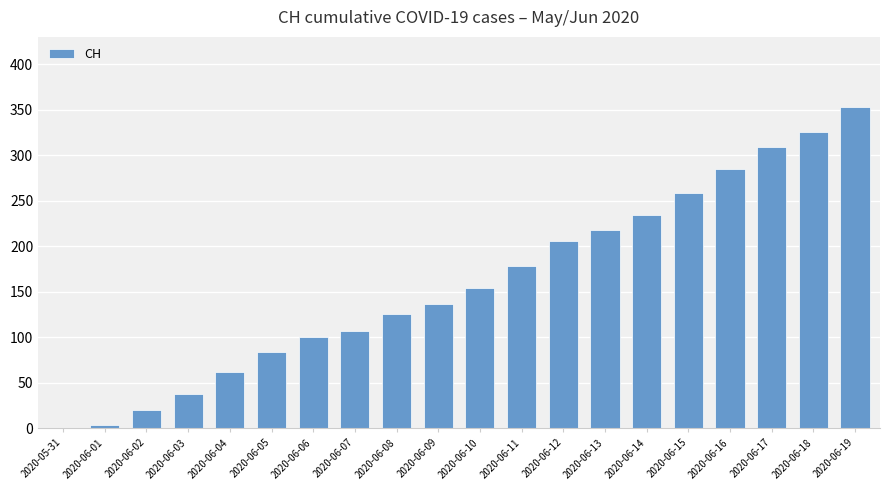

What is the sum of the values at 2020-06-15 and 2020-06-07?

365